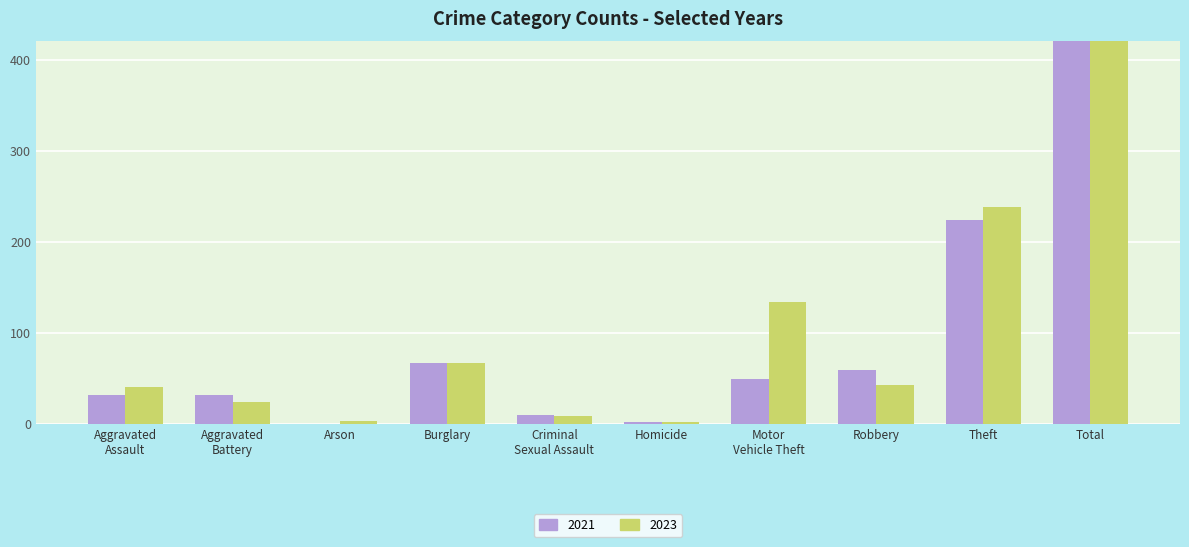

What position from the left is Robbery?

8